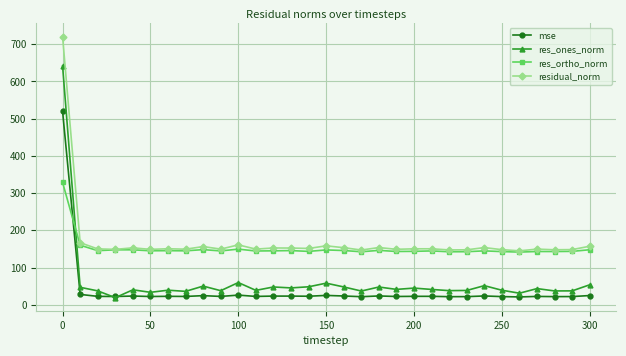

What is the value of the mse point at the 29th from the left?

21.8